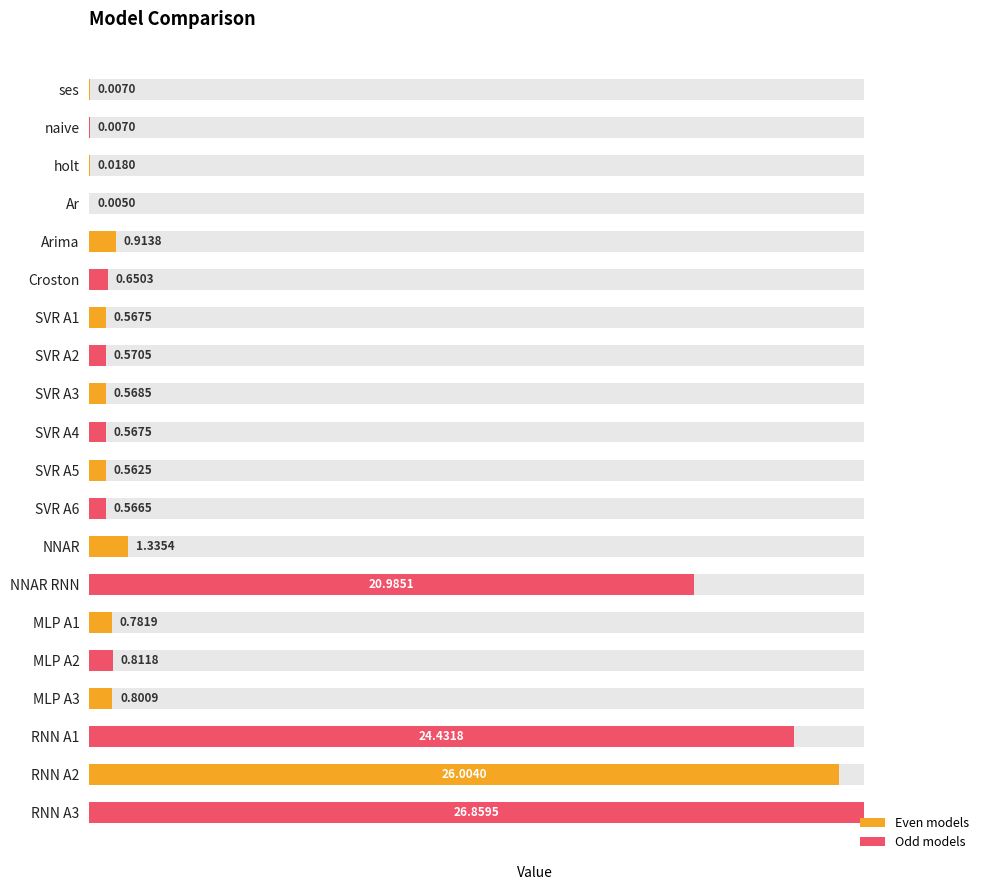

The value at MLP A2 is 1.1. True or false?

False